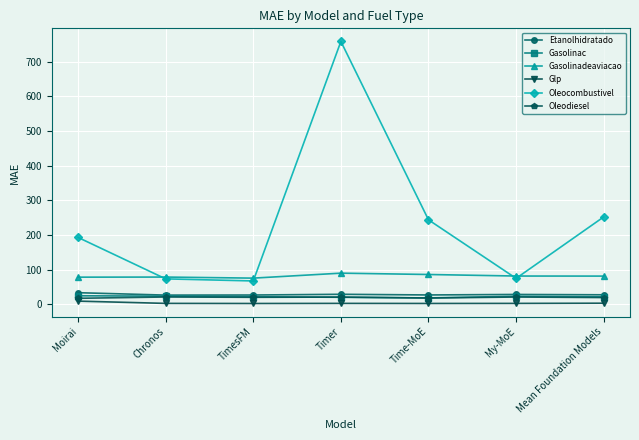

What is the value of the Etanolhidratado point at the 1st from the left?

33.7